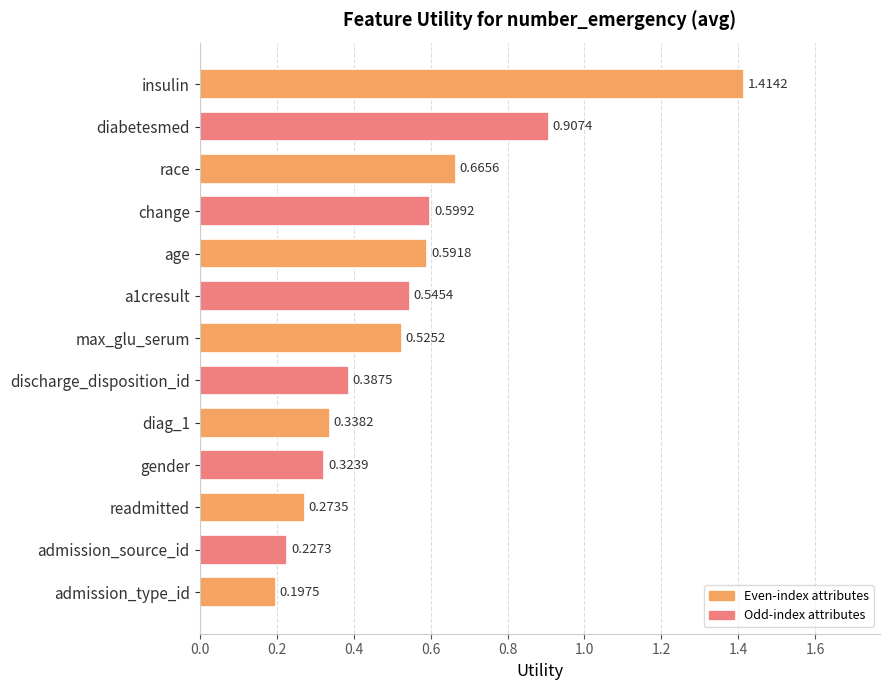

Are the bars horizontal?

Yes